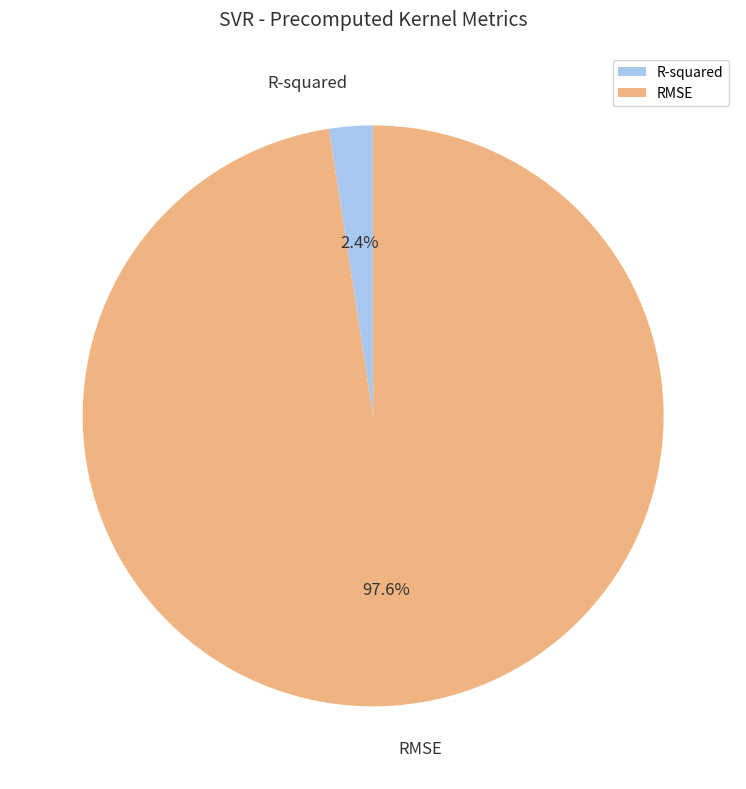

Rank the categories by value from lowest to highest.

R-squared, RMSE